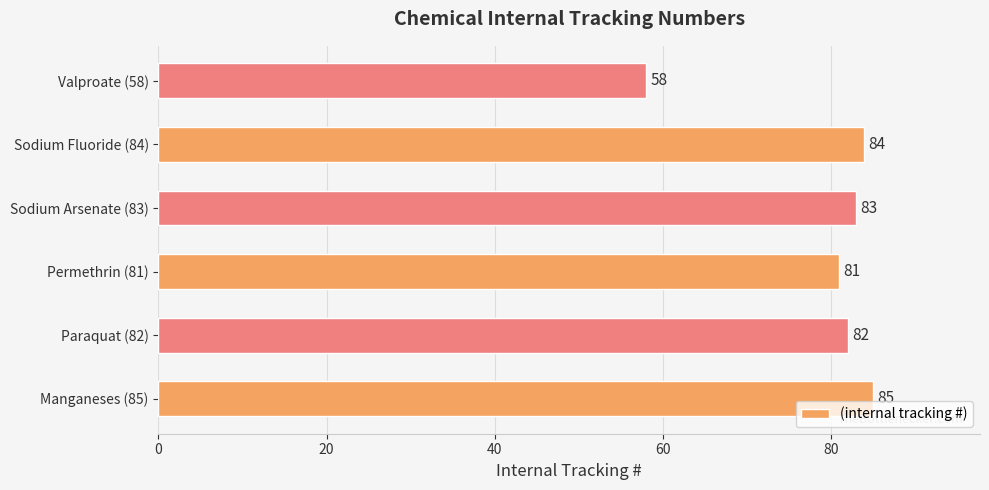

What is the sum of all values?

473